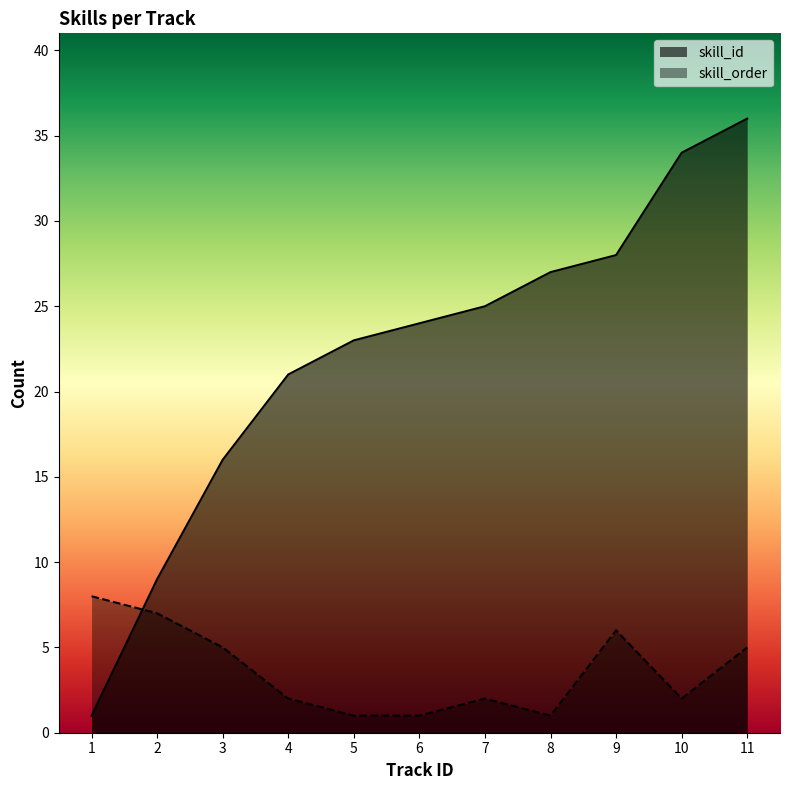

How many lines are shown in the chart?

2